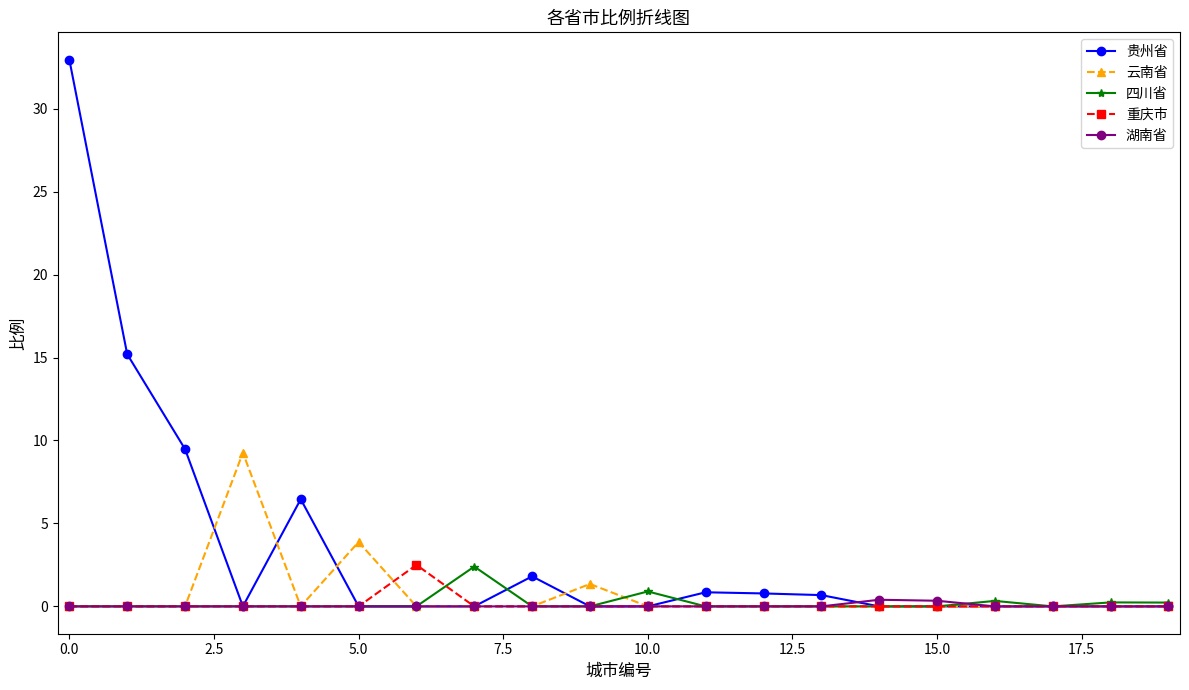

What is the value of the 云南省 point at the 10th from the left?

1.4